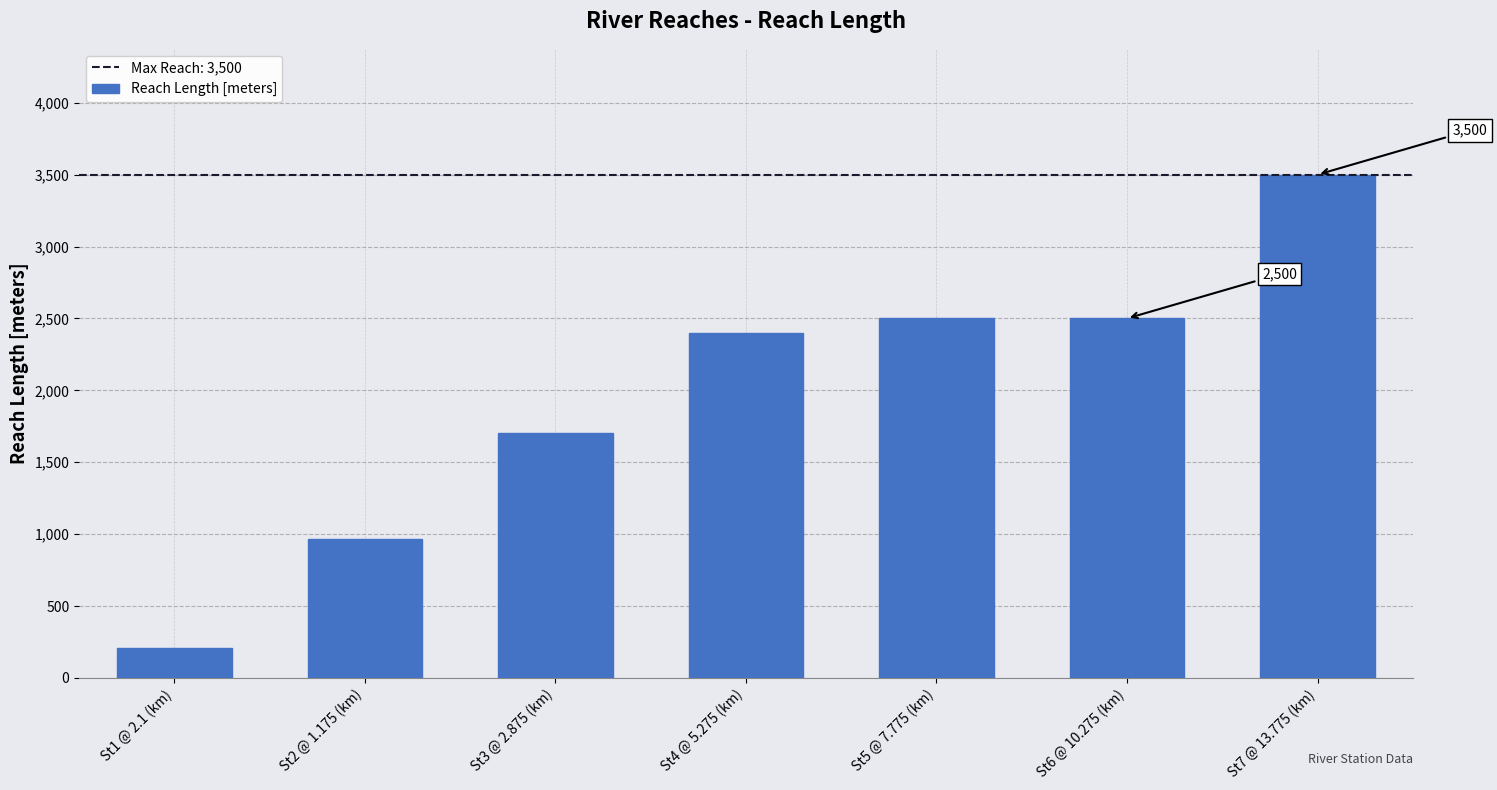

What is the ratio of the value at St6 @ 10.275 (km) to the value at St5 @ 7.775 (km)?

1.0